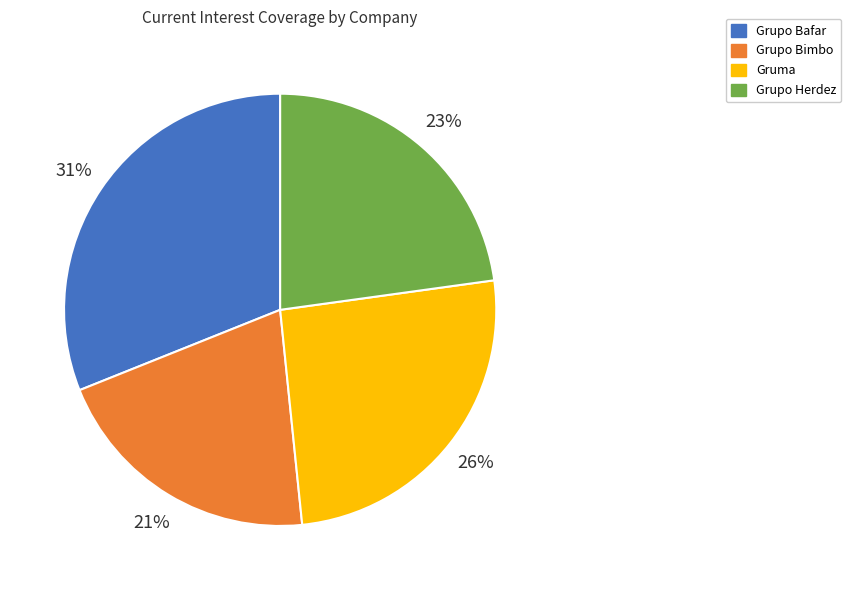

To the nearest percent, what portion does Grupo Bafar represent?

31%